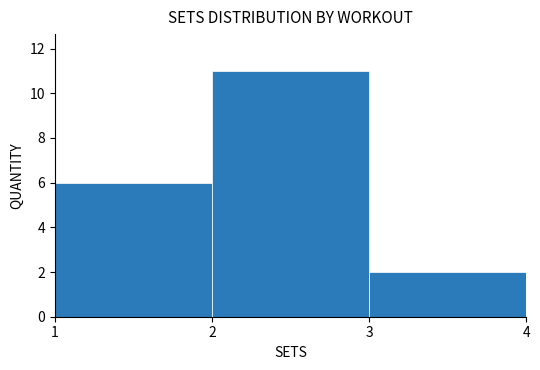

Reading left to right, list all the values displayed in this chart.

6	11	2